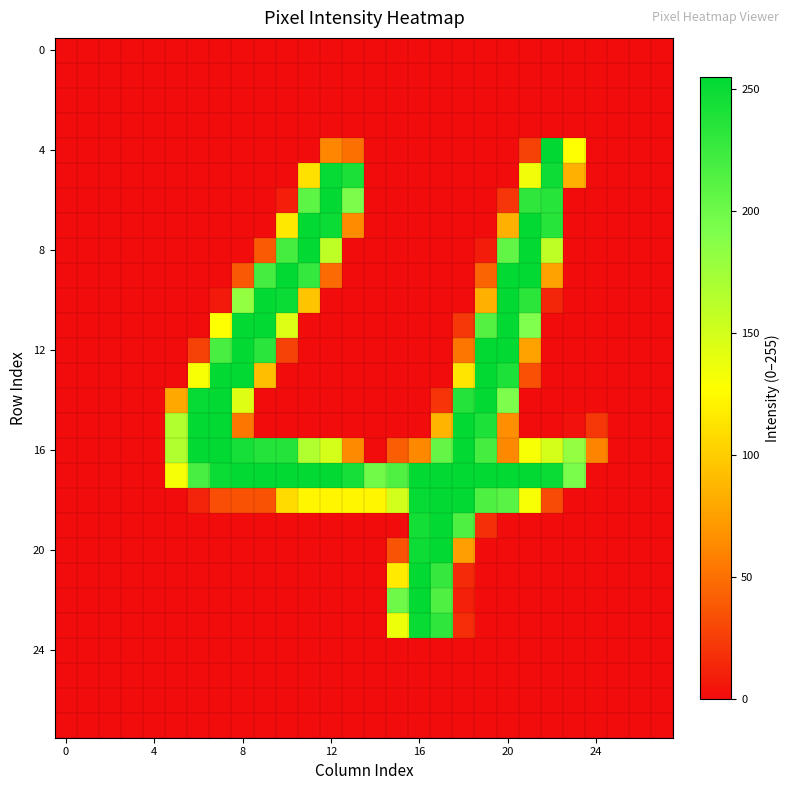

Which series has the largest range (max minus min)?

4